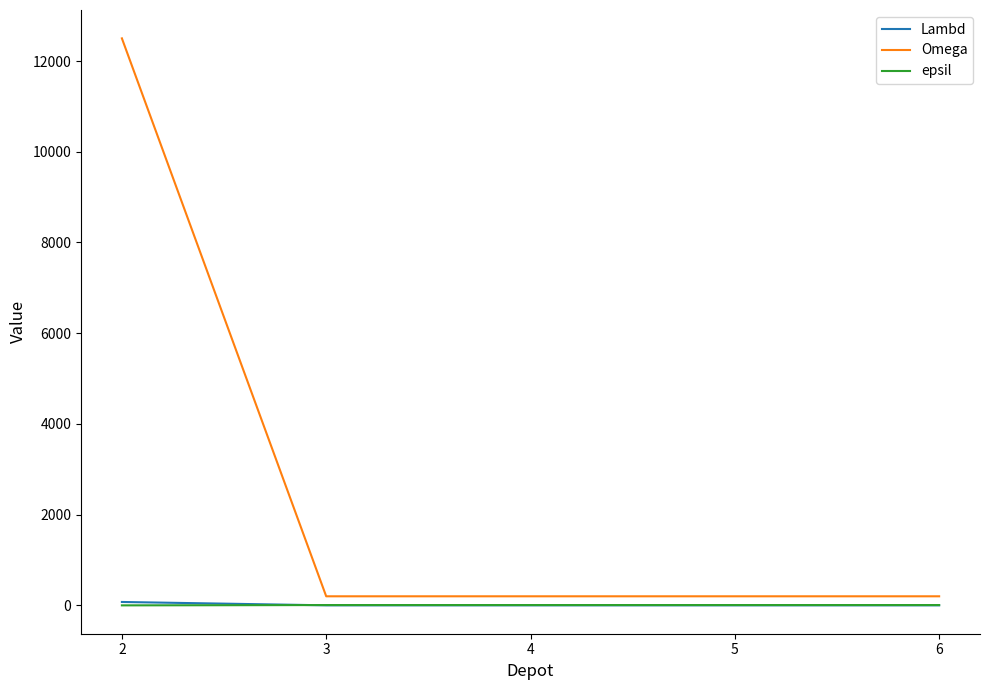

What is the average value of the Lambd series?

16